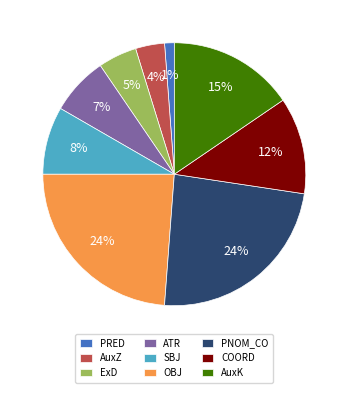

Does ATR represent more than half of the total?

No